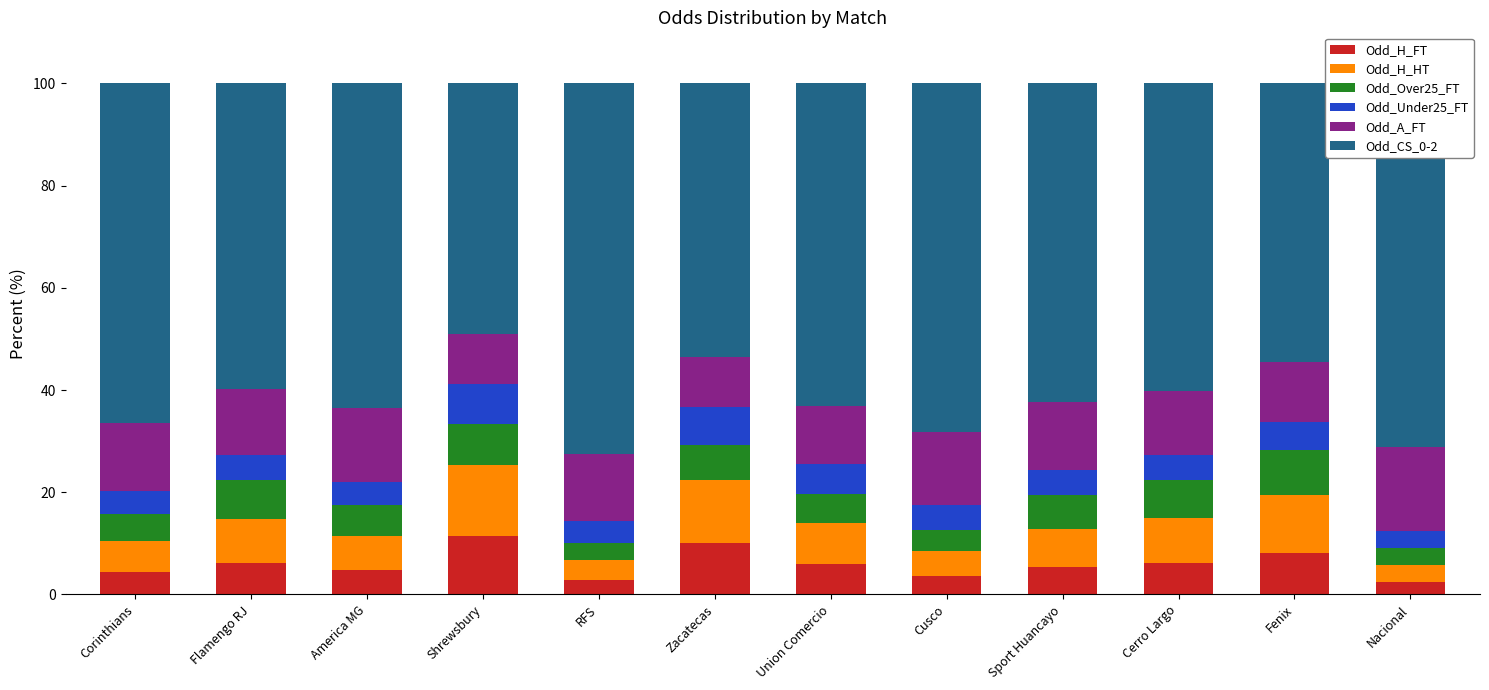

What is the total value across all series at Union Comercio?

100.0